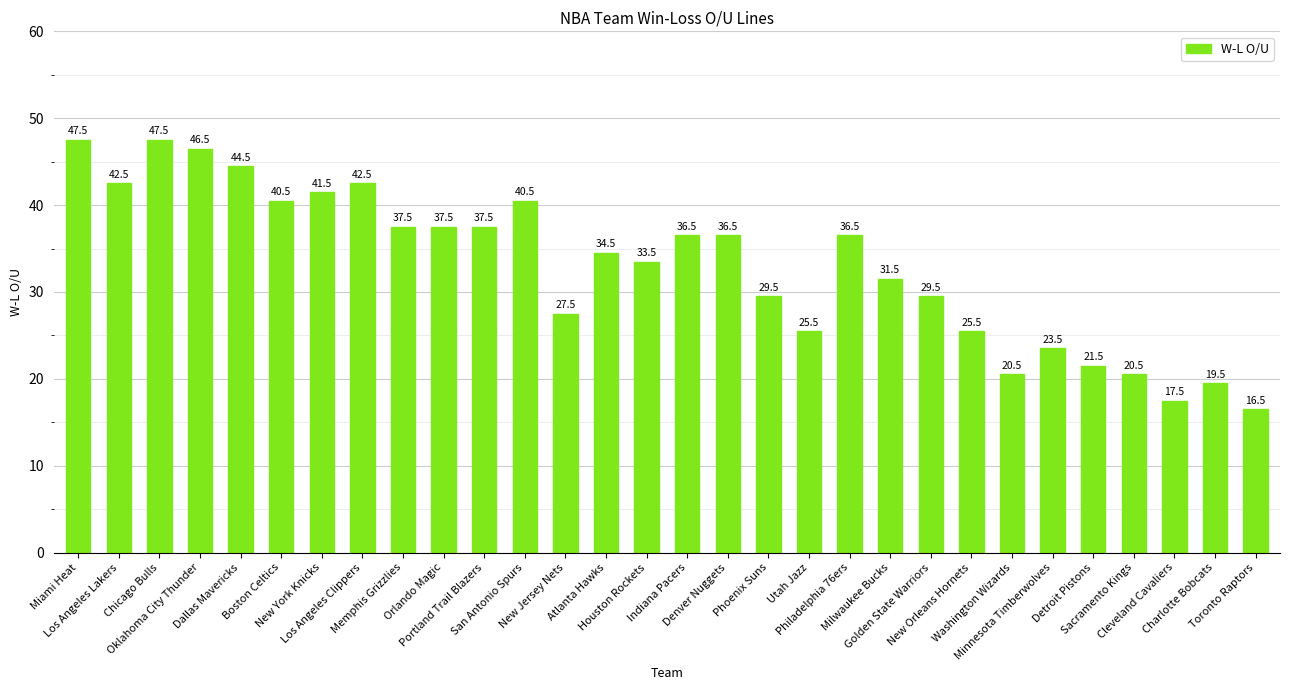

How many values are below 36?

15